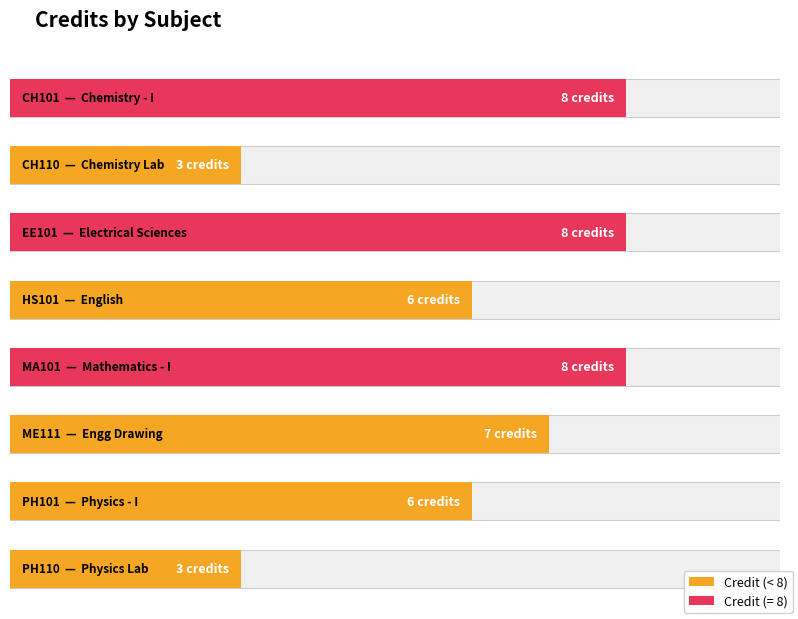

Rank the categories by value from highest to lowest.

CH101, EE101, MA101, ME111, HS101, PH101, CH110, PH110